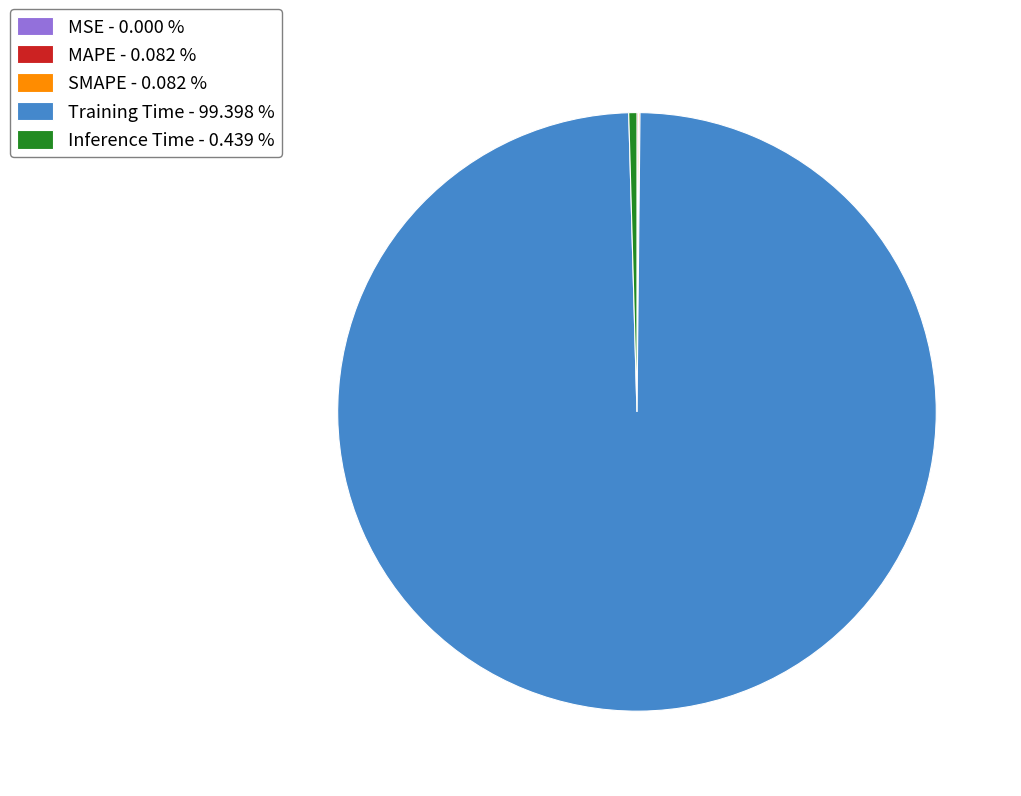

Which slice is the largest?

Training Time